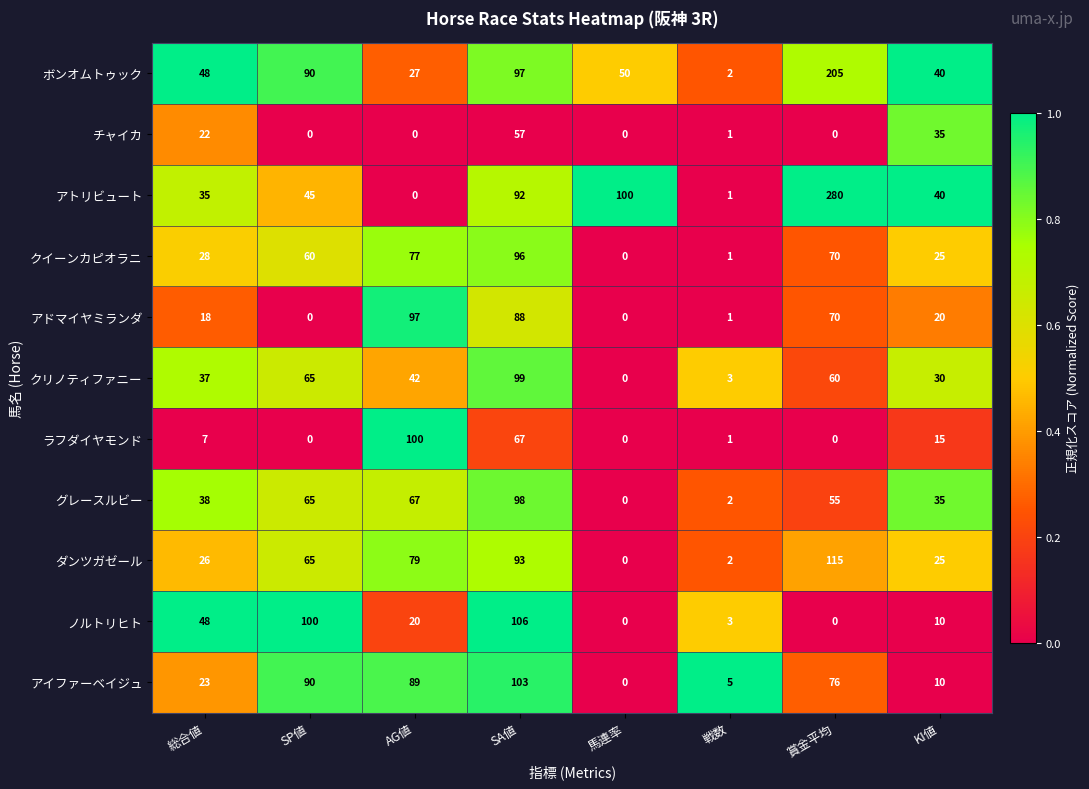

True or false: アドマイヤミランダ has a value of 0 at 馬連率.

True